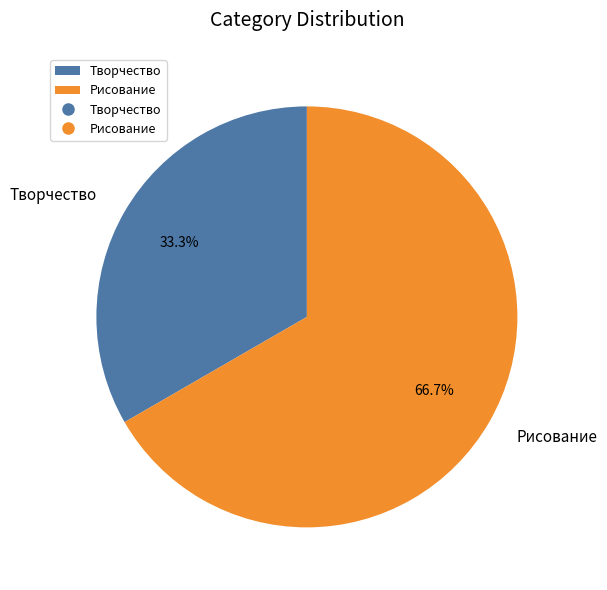

Rank the categories by value from lowest to highest.

Творчество, Рисование